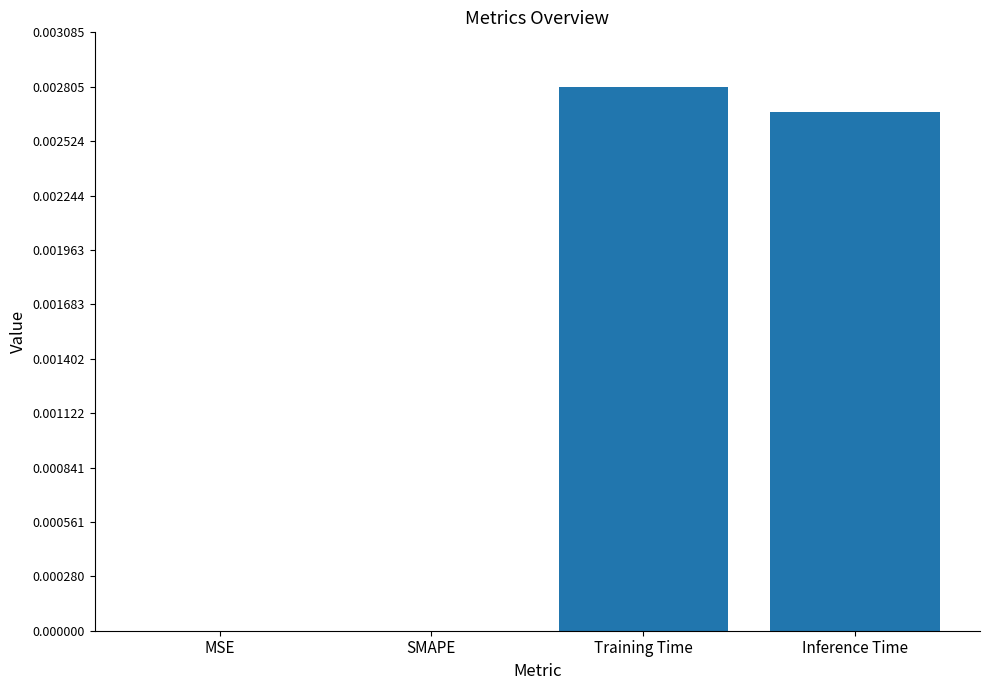

True or false: the data shows 0.0 at SMAPE.

True